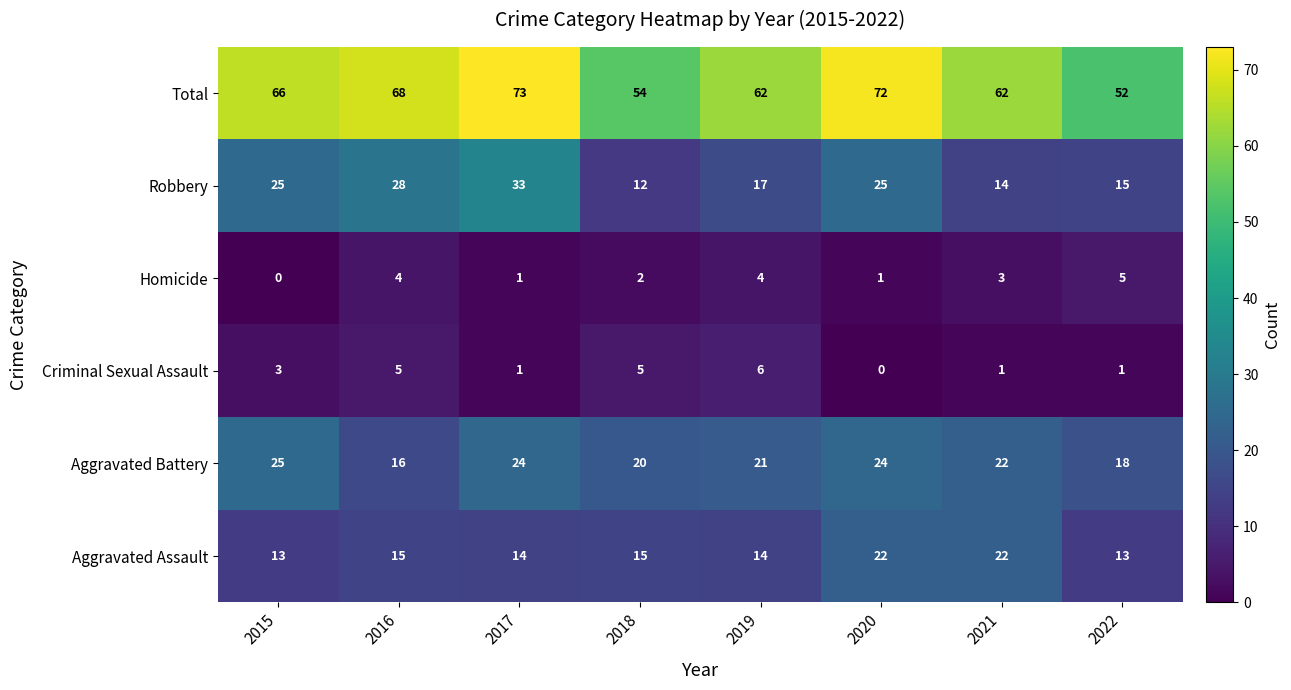

What value does the Aggravated Battery series have at 2018?

20